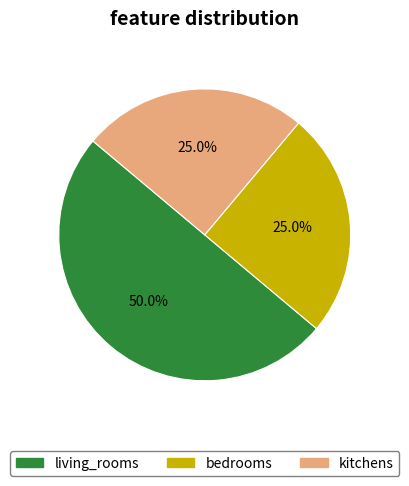

To the nearest percent, what portion does bedrooms represent?

25%